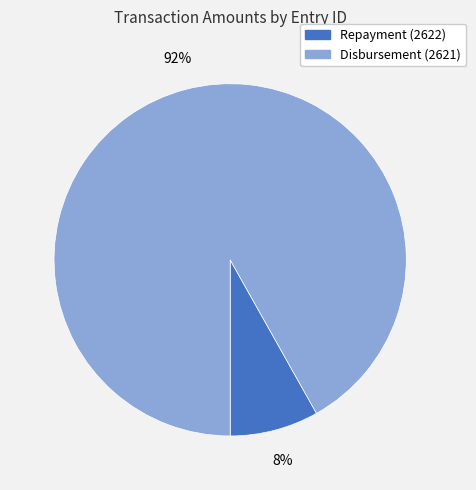

To the nearest percent, what is the average slice percentage?

50%